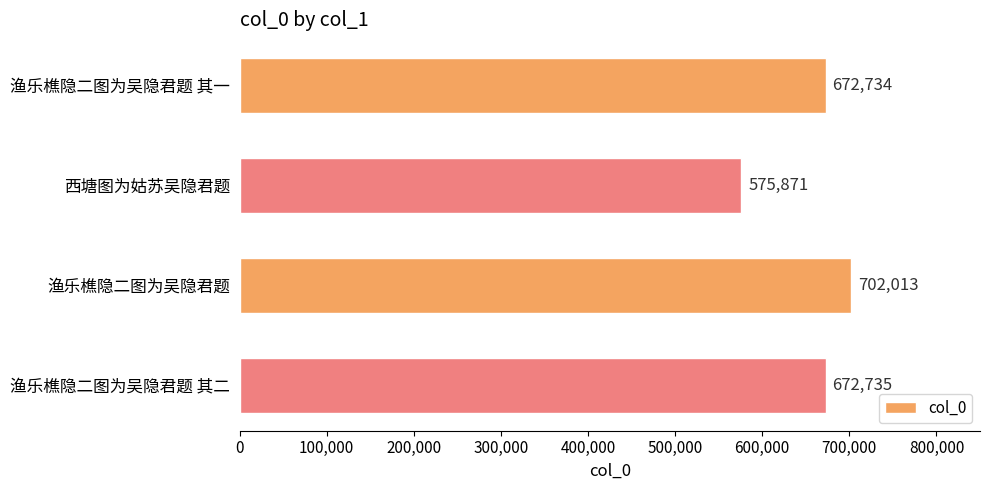

Between 渔乐樵隐二图为吴隐君题 and 渔乐樵隐二图为吴隐君题 其二, which is larger?

渔乐樵隐二图为吴隐君题